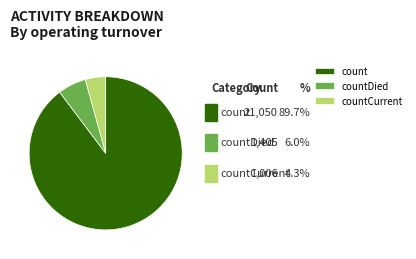

To the nearest percent, what is the difference between the count and countCurrent slice percentages?

85%